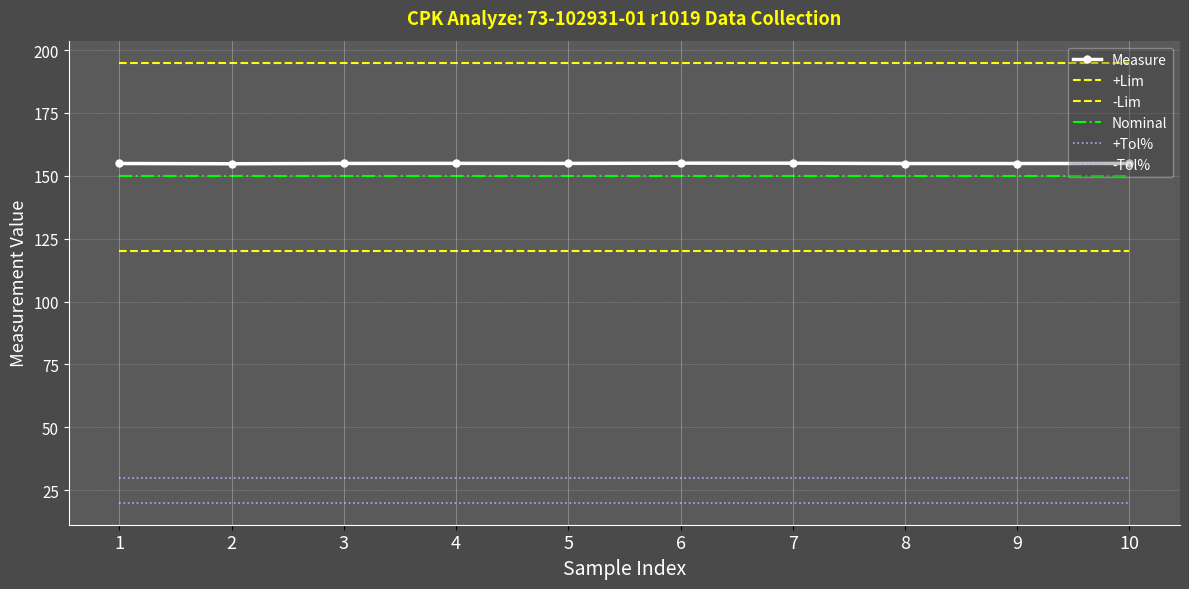

True or false: Nominal and +Lim intersect in this chart.

False